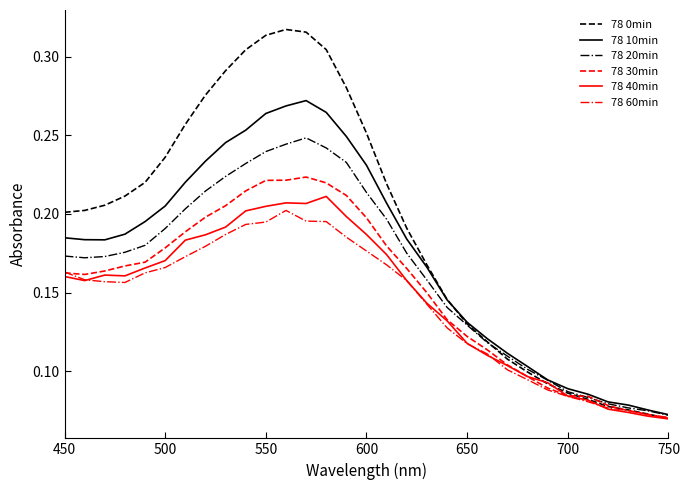

Which series has the largest total across all categories?

78 0min